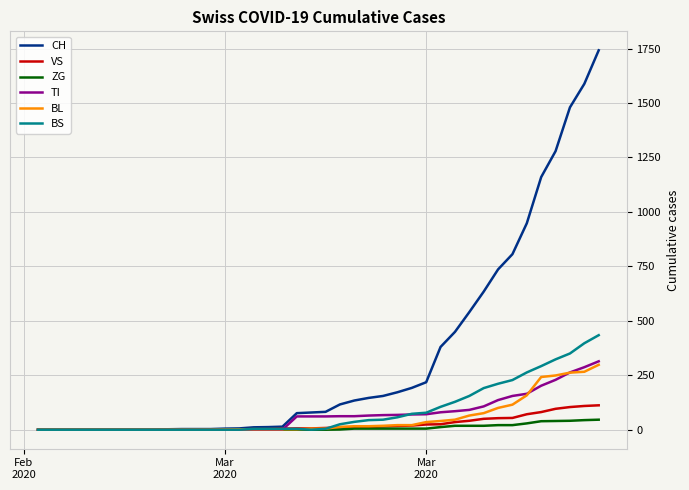

What is the greatest value displayed?

1742